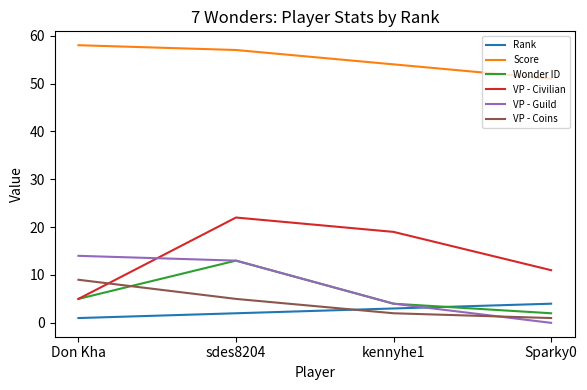

What is the maximum value for Rank?

4